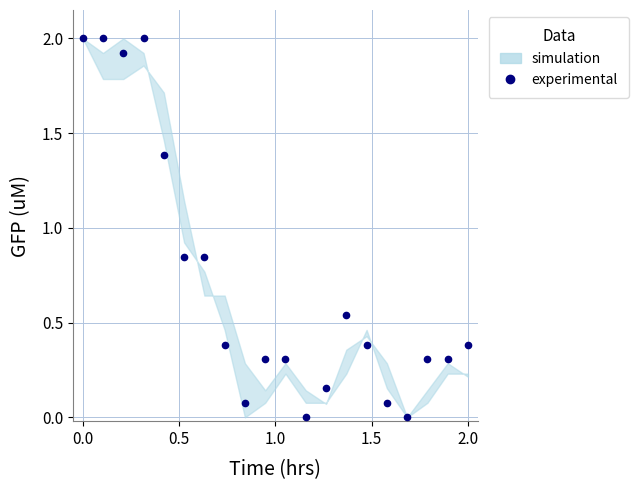

What is the sum of all values?

14.2